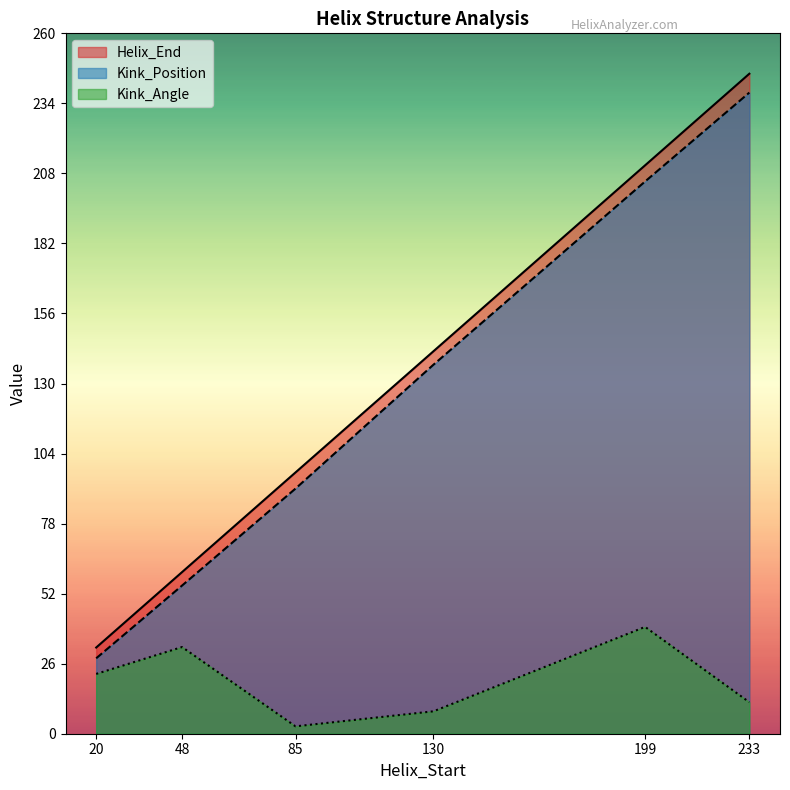

Where is Helix_End nearest to the value 138?

130